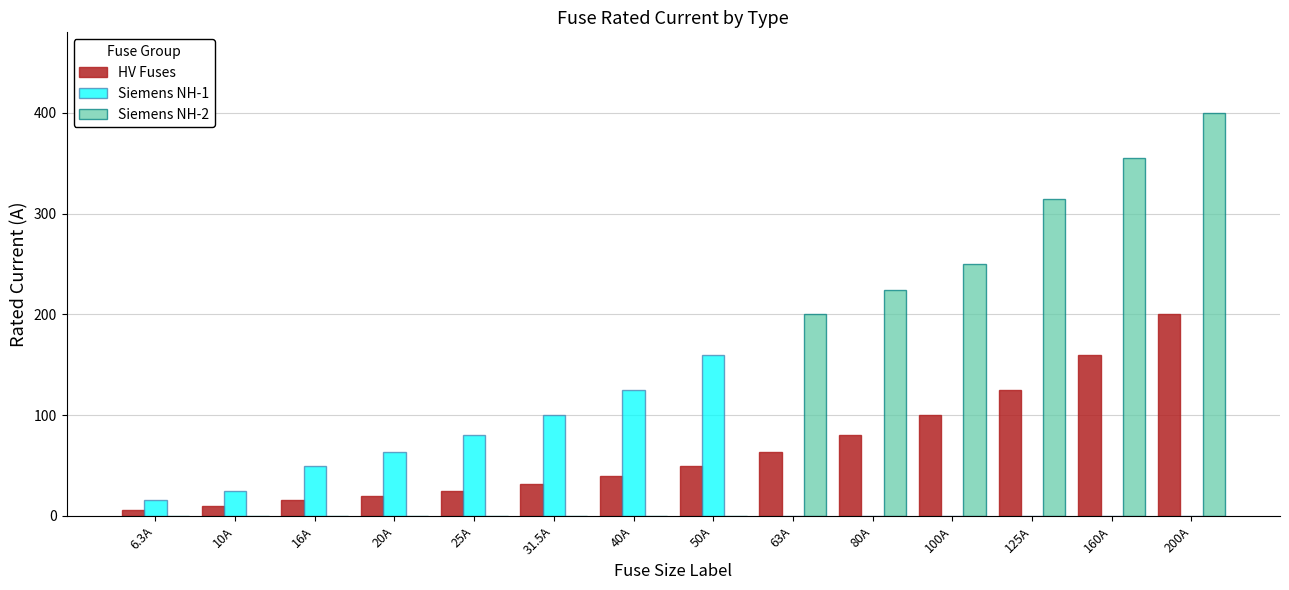

Is the value of Siemens NH-2 at 100A greater than the value of HV Fuses at 100A?

Yes